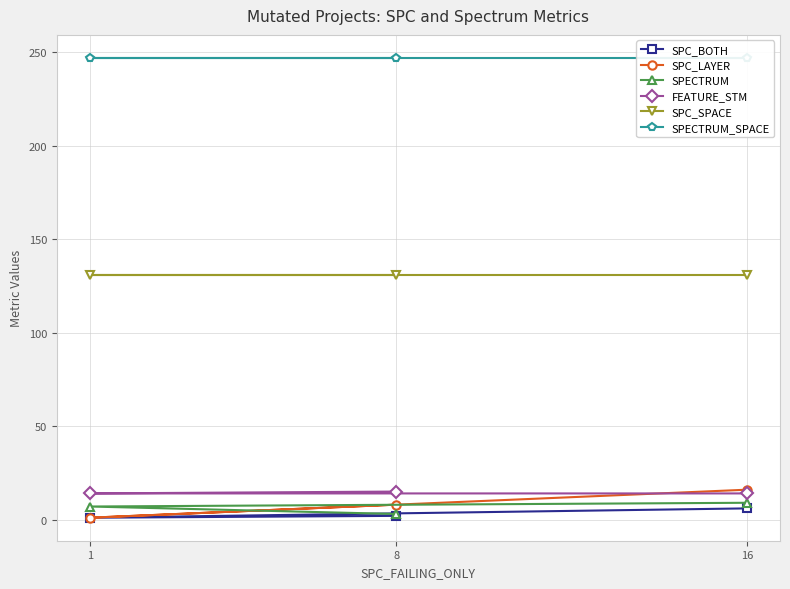

At which category is the sum across all series the highest?

16